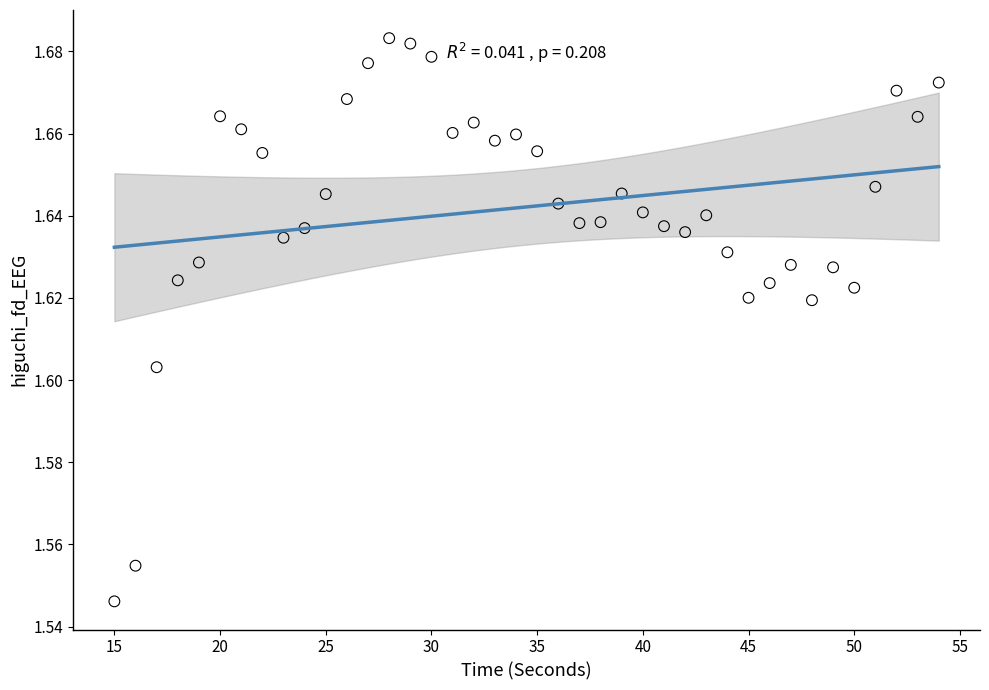

What is the range of X values (max minus min)?

39.0